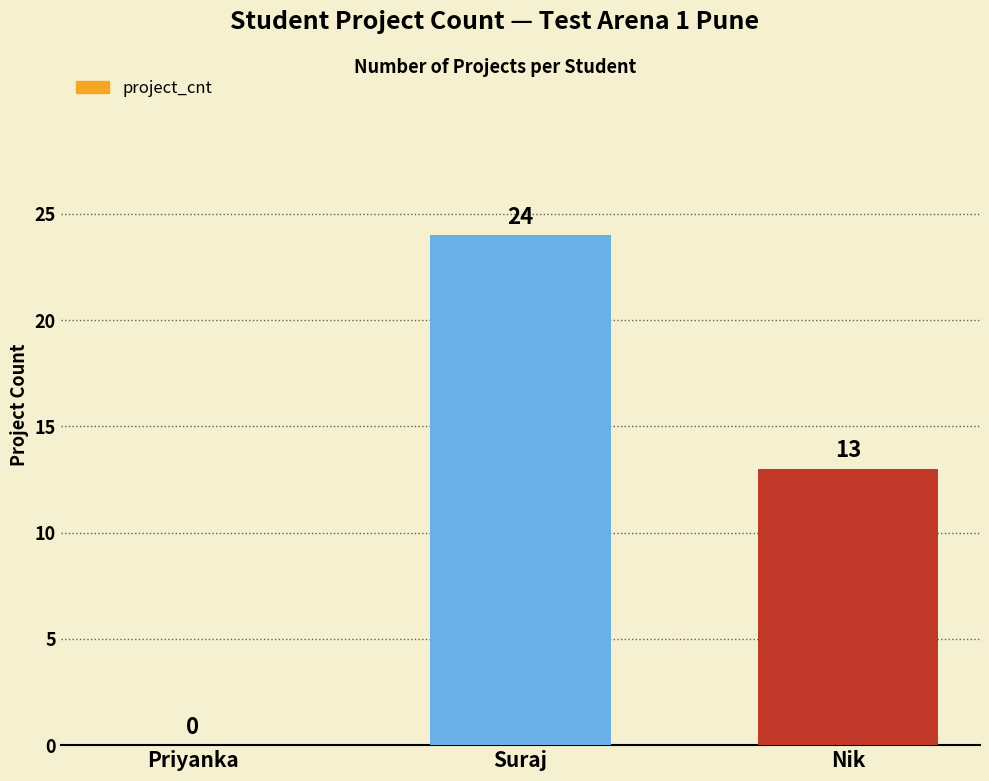

What is the change in value from Suraj to Nik?

-11